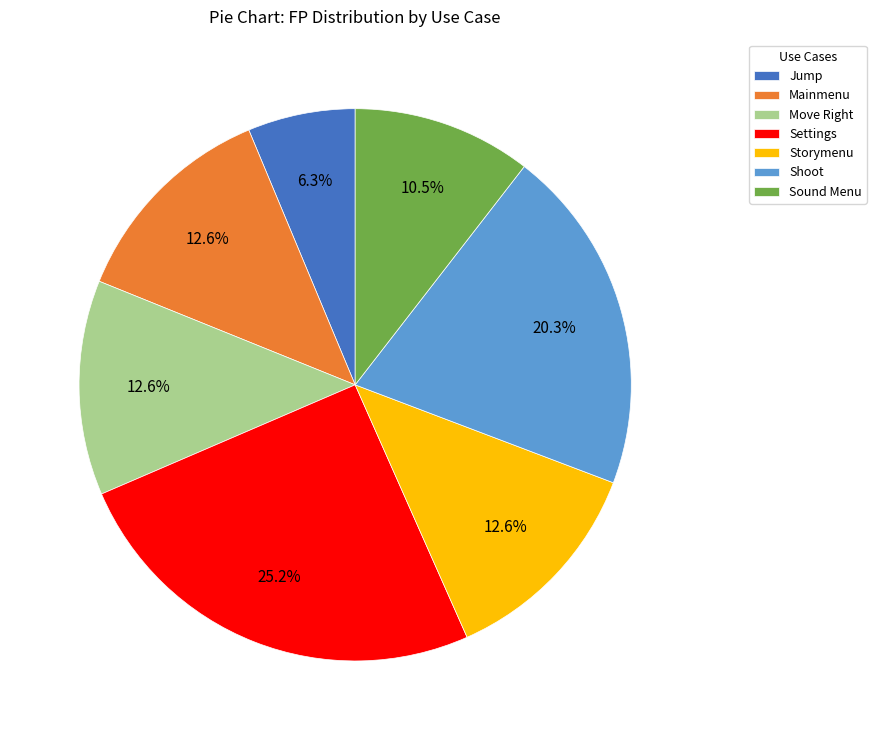

Is there a majority slice in this chart?

No